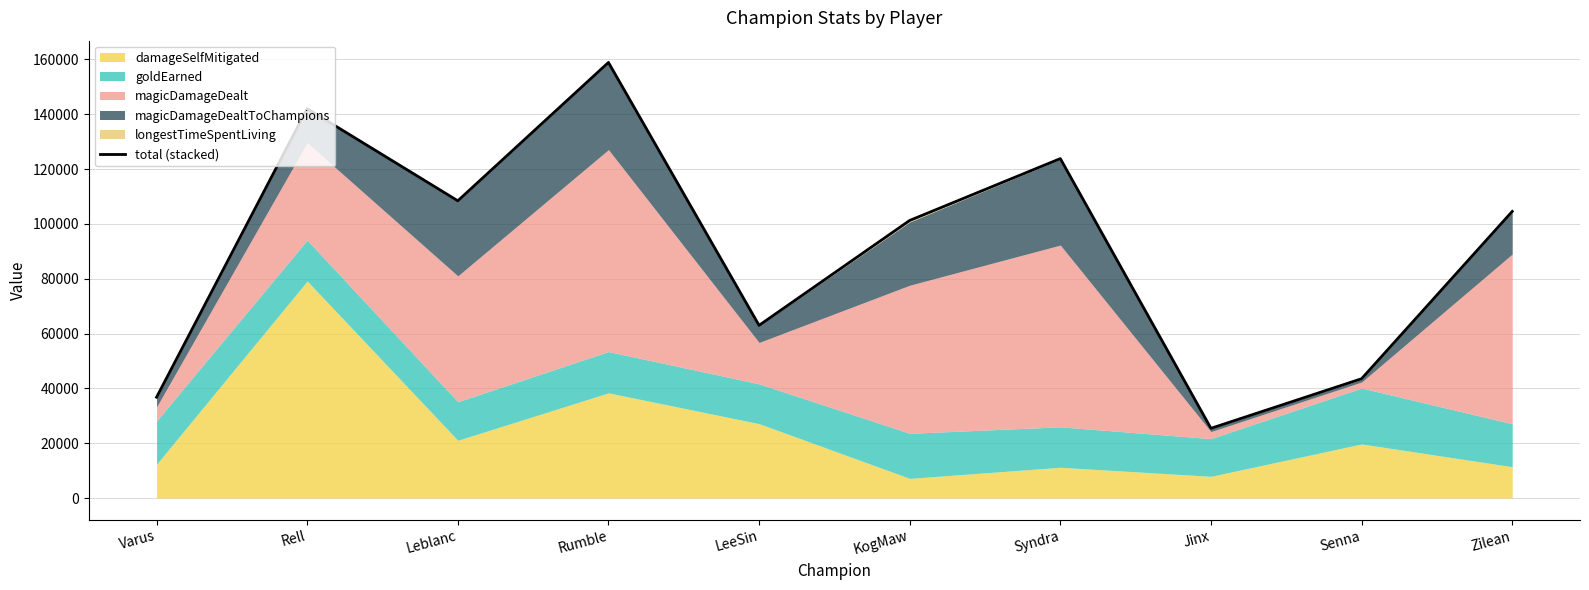

How many lines are shown in the chart?

1